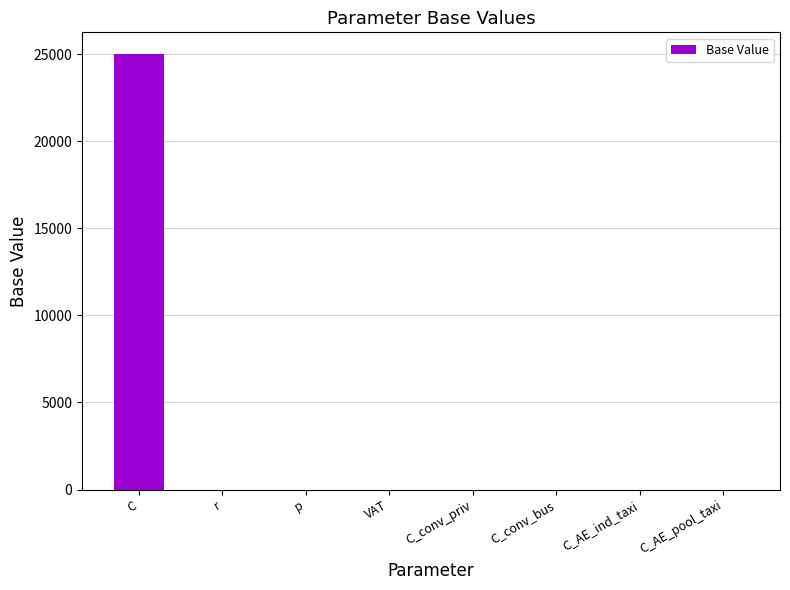

Which label corresponds to the largest value in the chart?

C